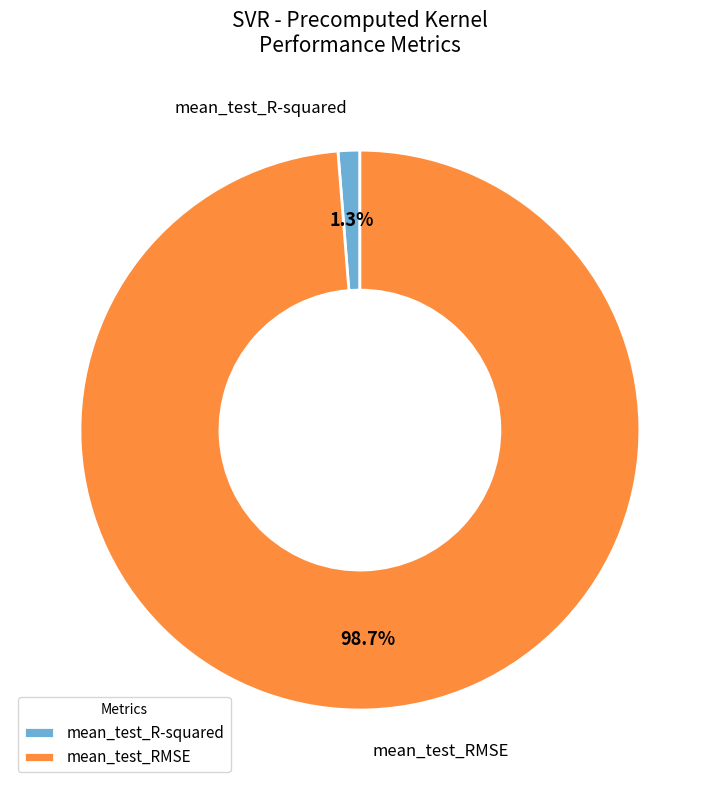

What percentage is NOT represented by mean_test_RMSE?

1.3%